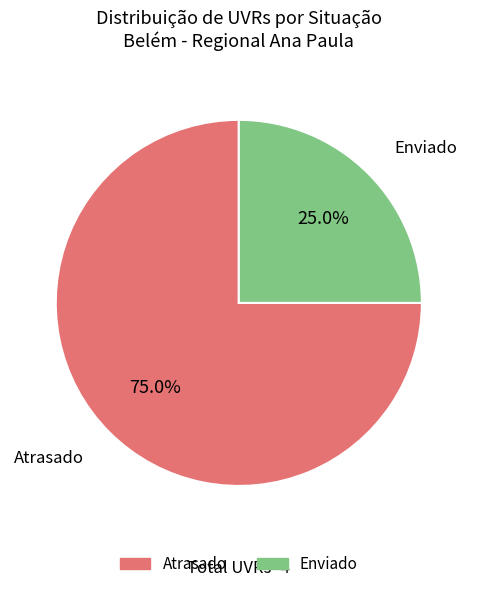

What portion of the pie excludes Atrasado?

25.0%